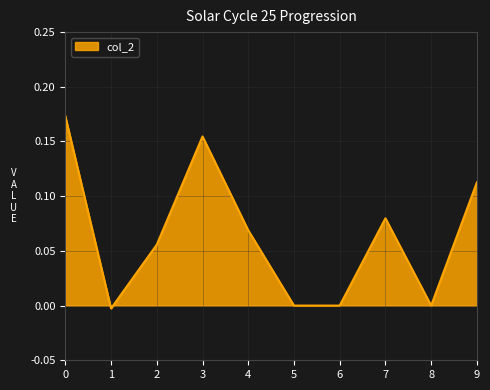

The chart shows a value of 0.1 at 5. True or false?

False